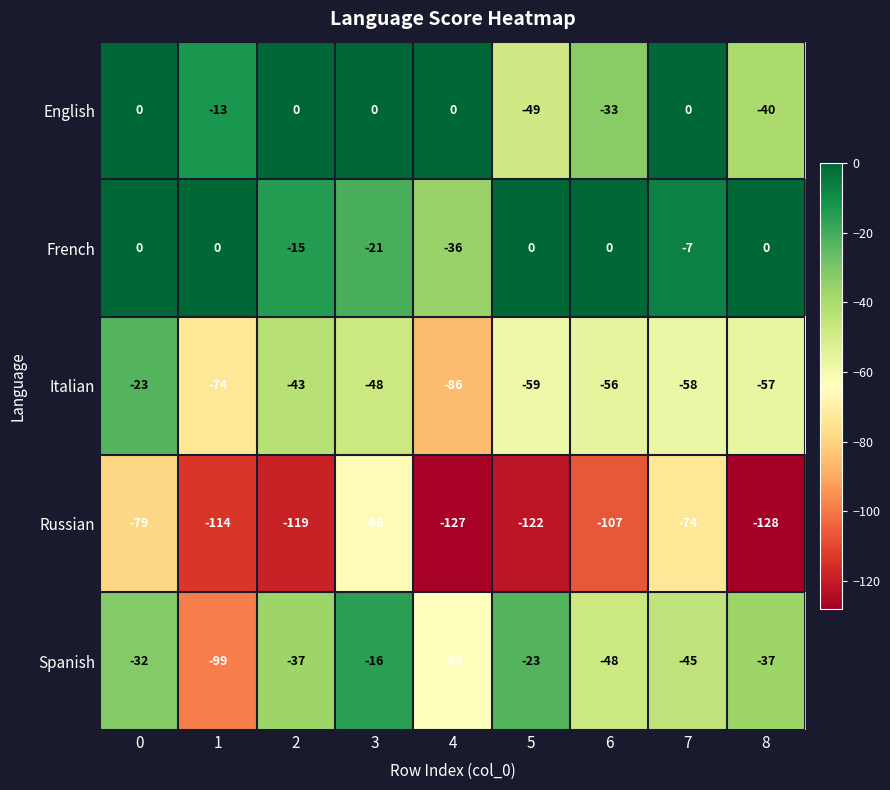

What is the average value of the English series?

-15